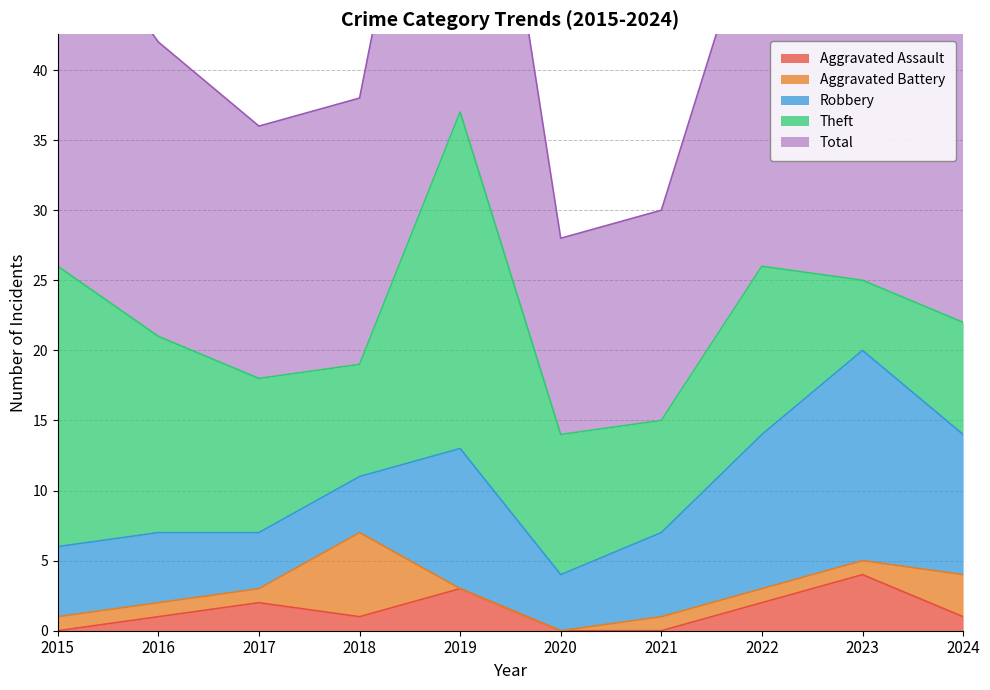

True or false: Aggravated Battery has a value of 0 at 2019.

True